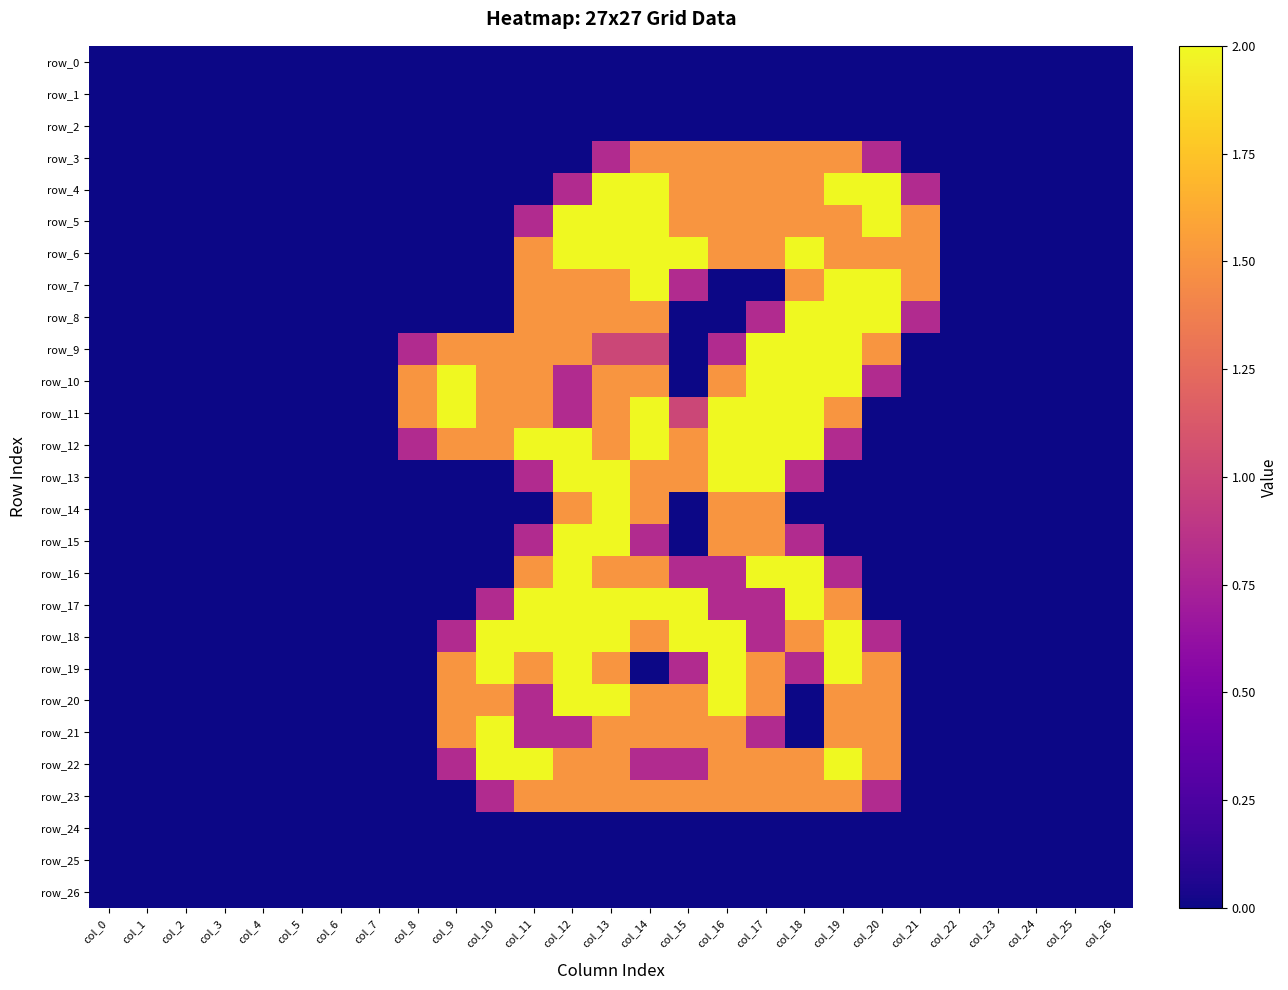

How many values in the row_17 series exceed 0?

10